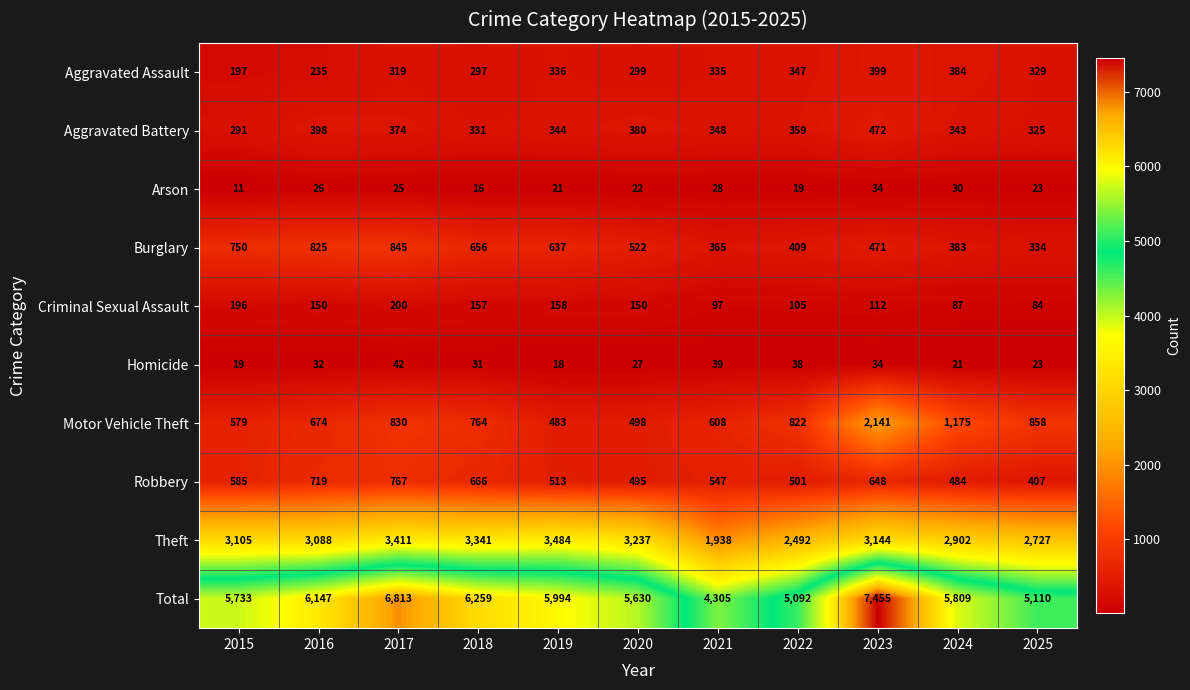

True or false: Criminal Sexual Assault has a value of 47 at 2023.

False